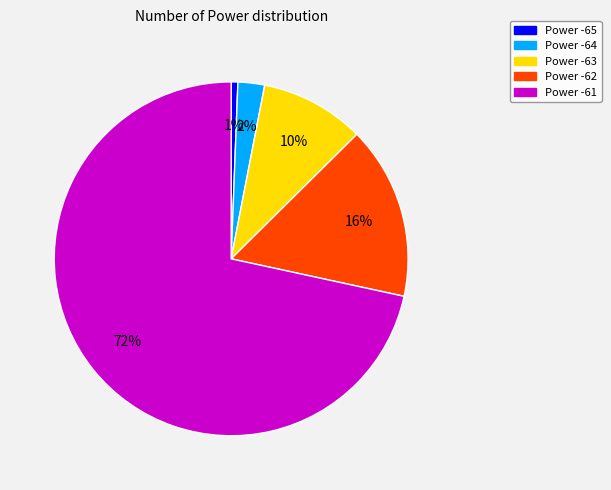

To the nearest percent, what is the average slice percentage?

20%